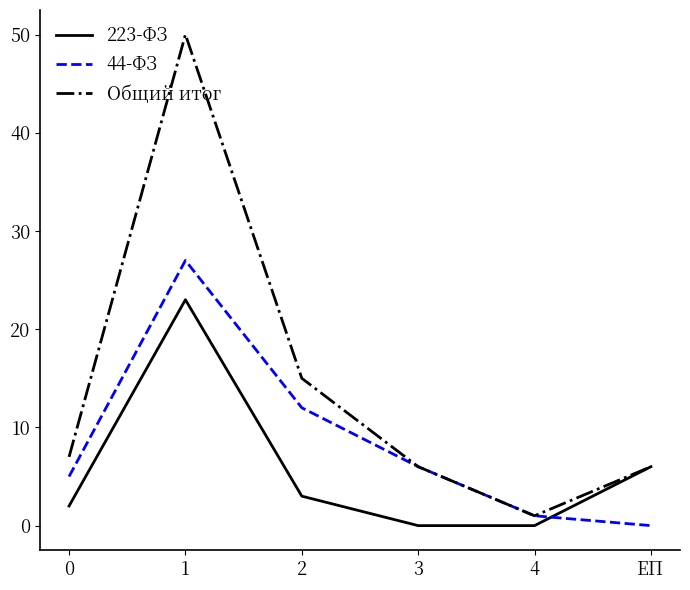

At how many categories does at least one series exceed 17?

1